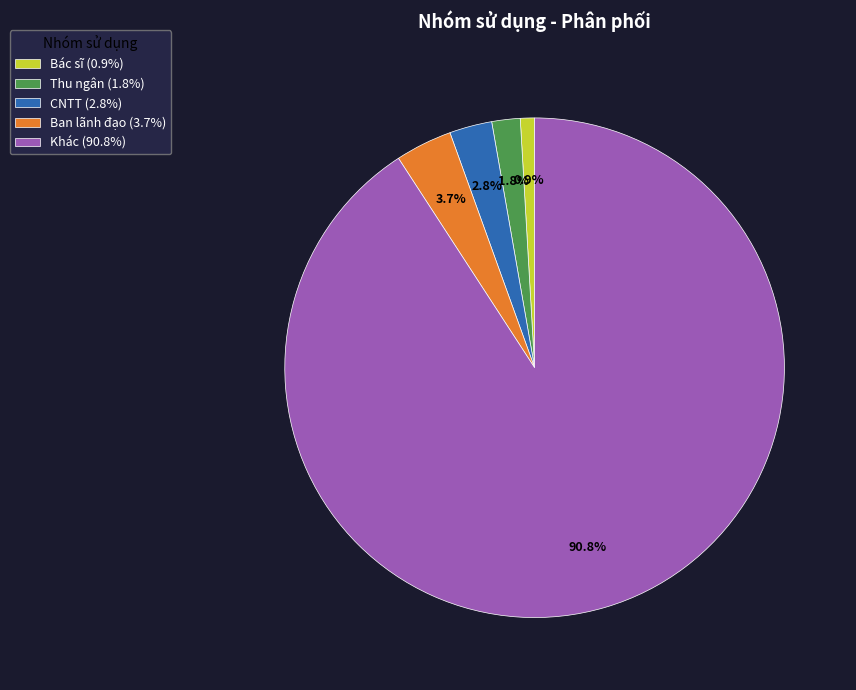

To the nearest percent, what is the difference between the CNTT and Thu ngân slice percentages?

1%